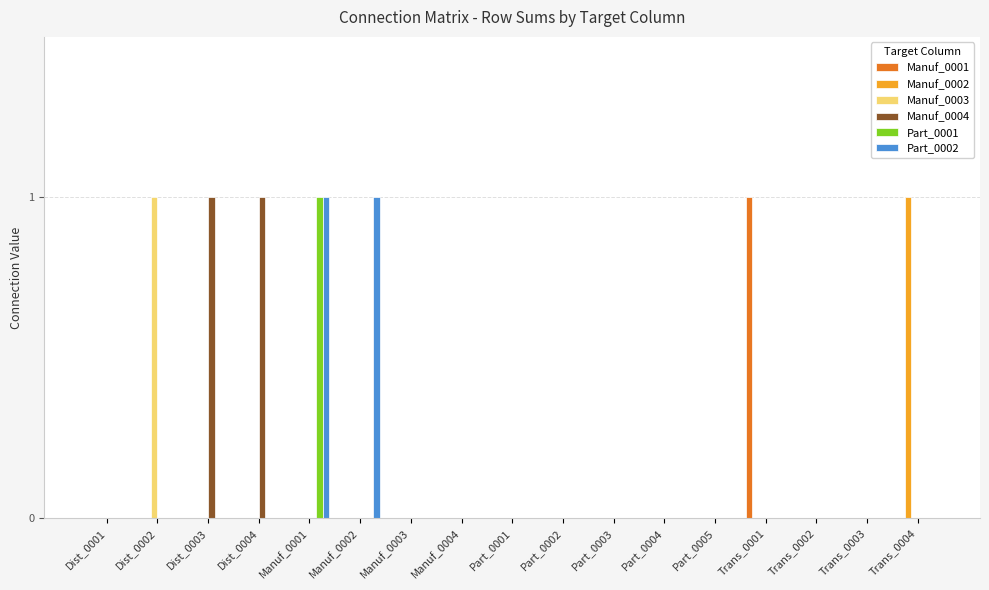

Which series changed the most between Dist_0004 and Part_0003?

Manuf_0004